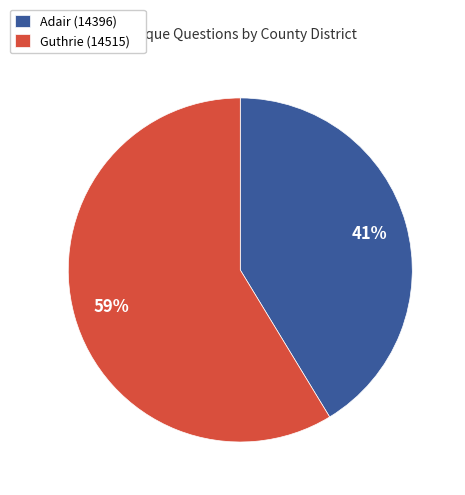

Is the sum of Guthrie (14515) and Adair (14396) greater than half?

Yes